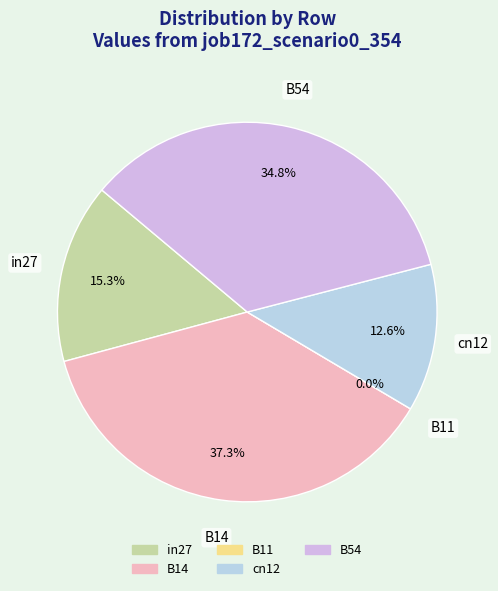

To the nearest percent, what portion does cn12 represent?

13%